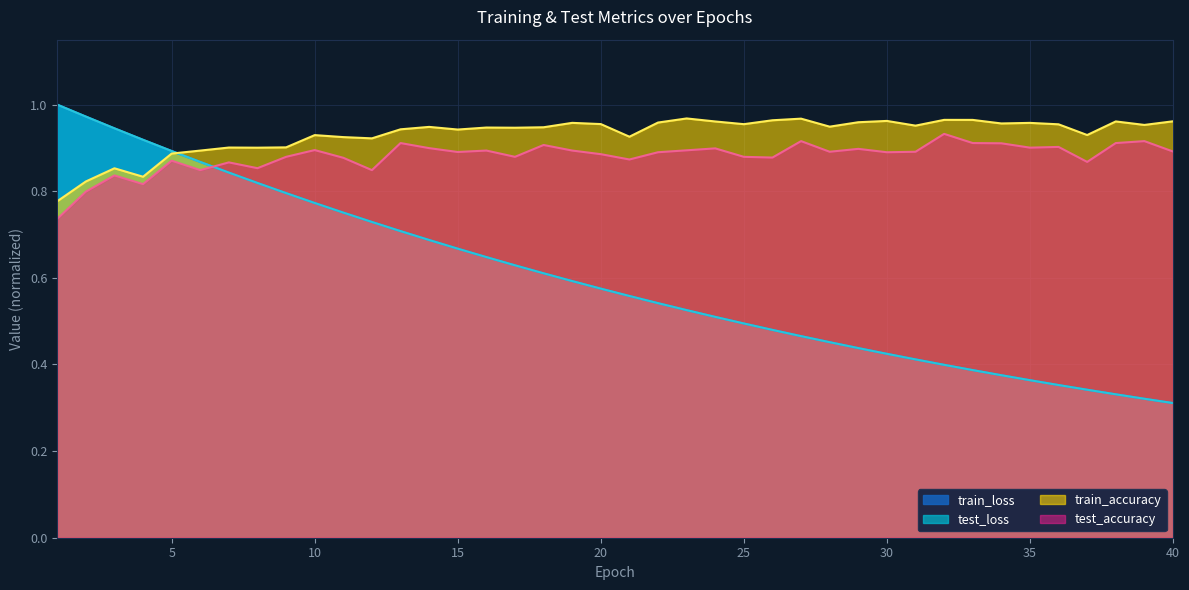

True or false: test_accuracy has a value of 0.9 at 32.

True